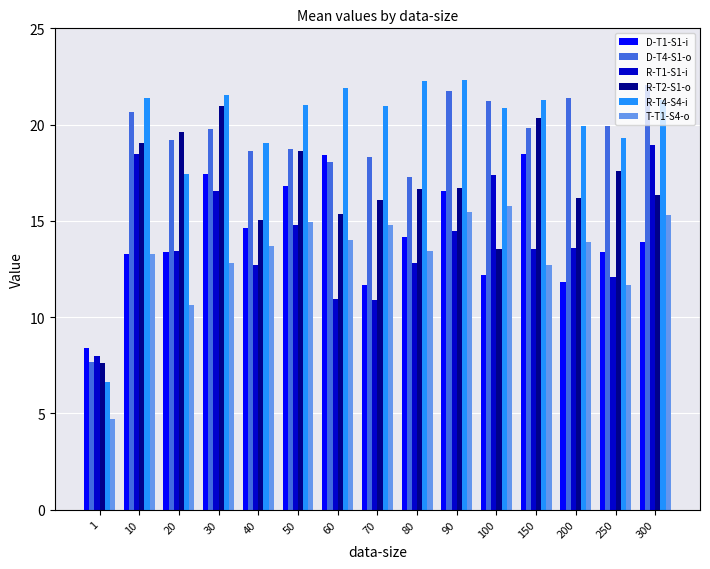

Does the chart contain any negative values?

No